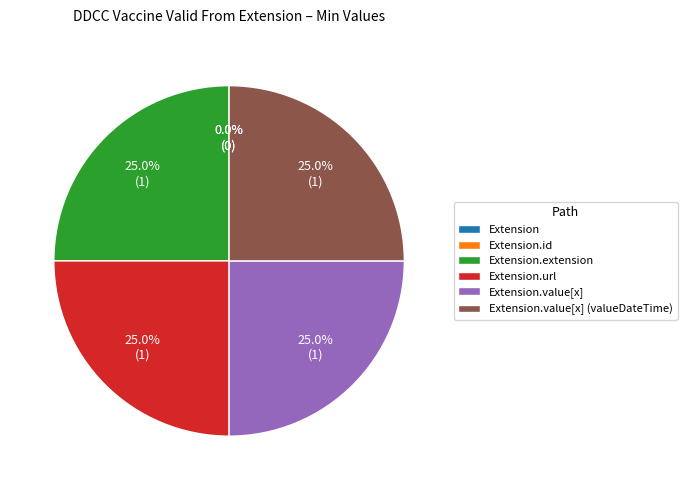

How many segments does this pie chart have?

6